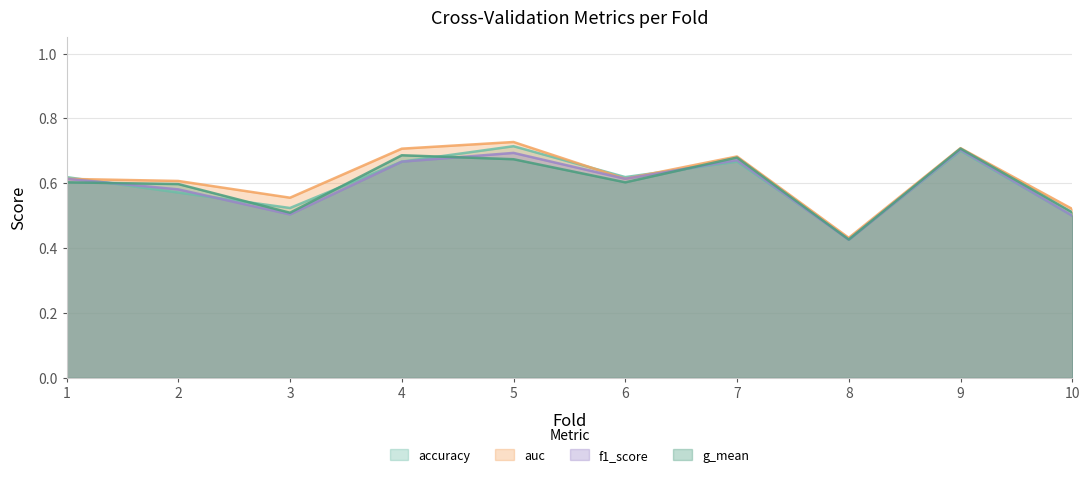

List the series in order of their peak value, highest first.

auc, accuracy, g_mean, f1_score